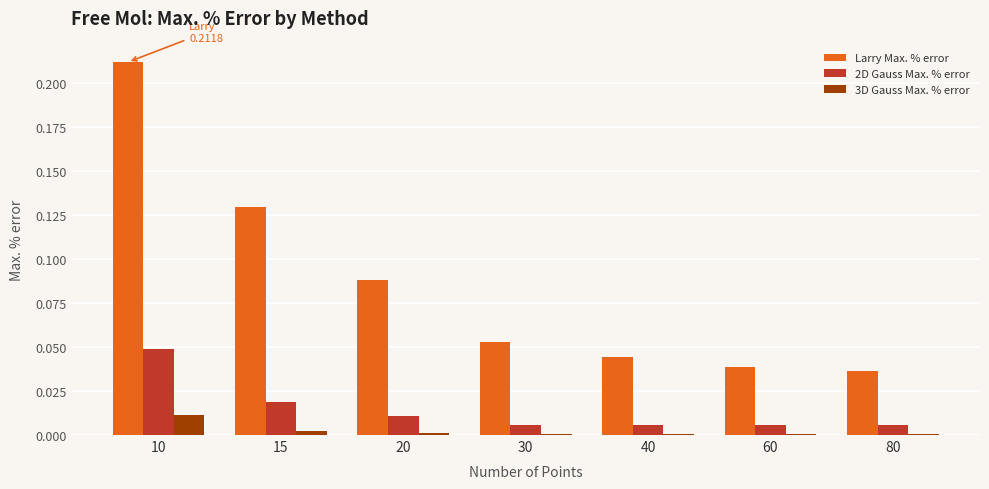

Which category has the highest value in the 2D Gauss Max. % error series?

10